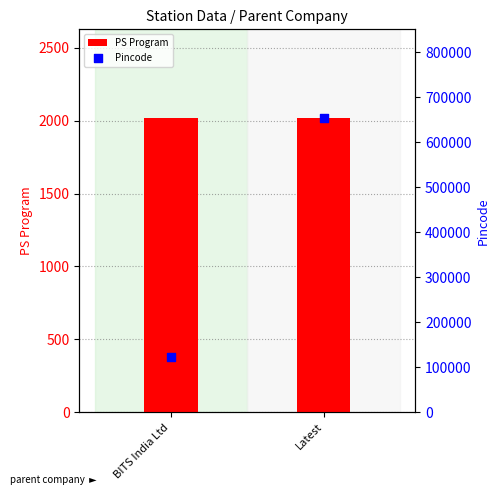

What are all the series names shown in the legend?

PS Program, Pincode